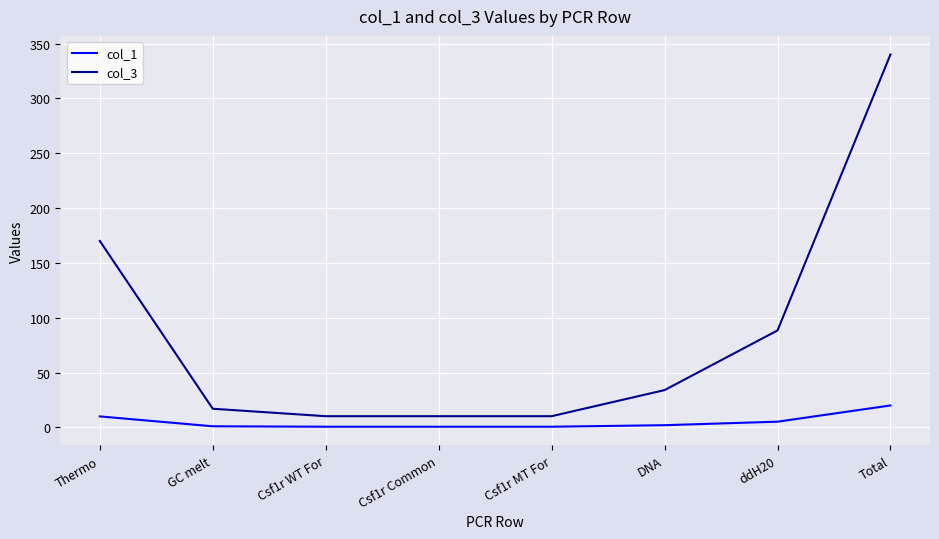

Rank the series at Csf1r Common from highest to lowest value.

col_3, col_1